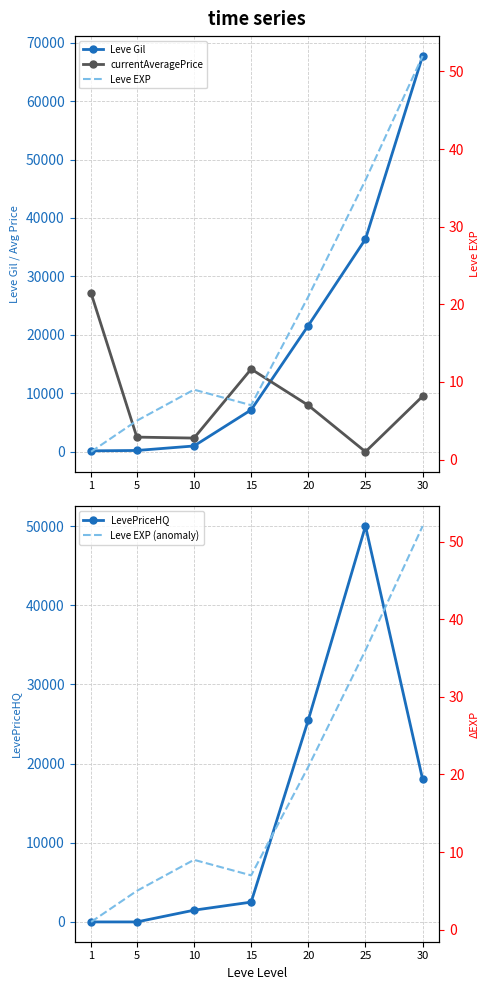

The value of Leve Gil at 30 is 67730. True or false?

True